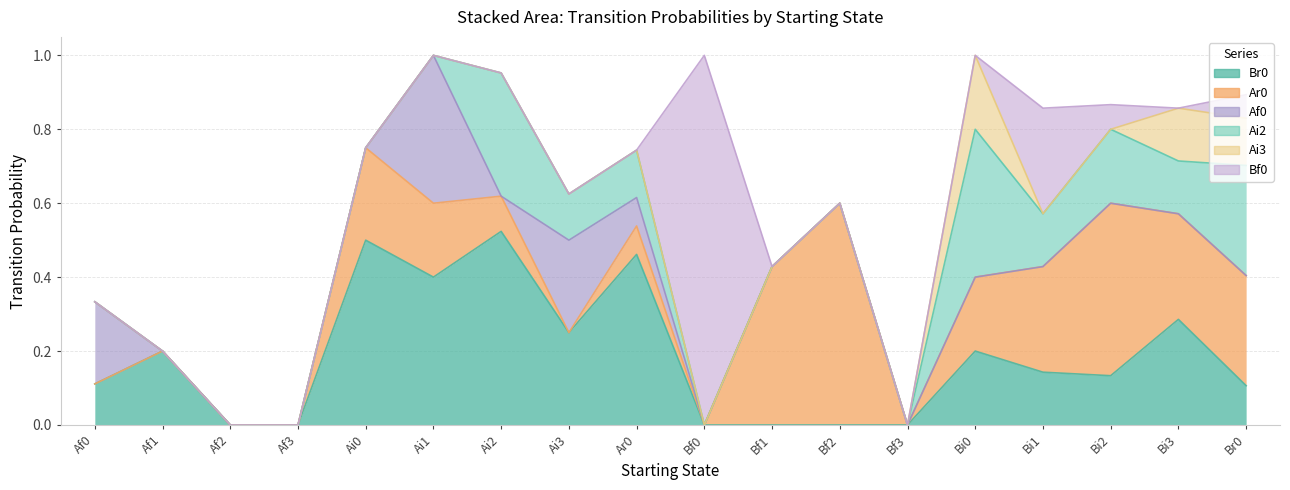

Where is Ar0 nearest to the value 0?

Af0